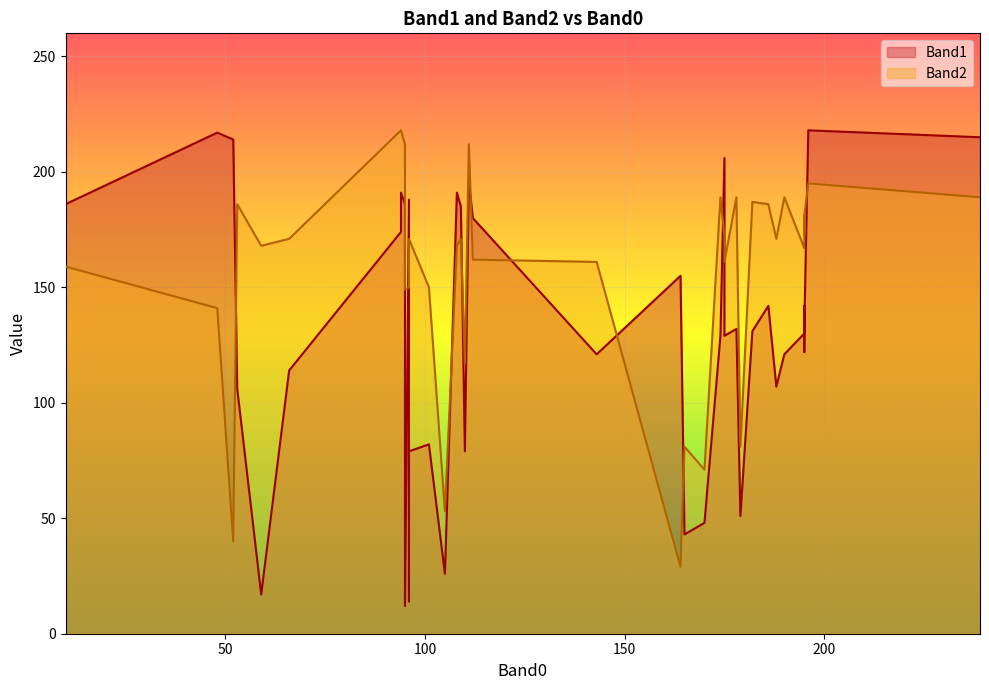

At which label does Band1 reach its minimum?

95